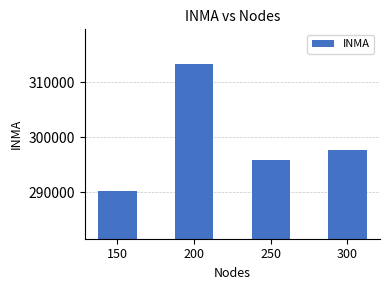

What is the change in value from 150 to 300?

+7340.3